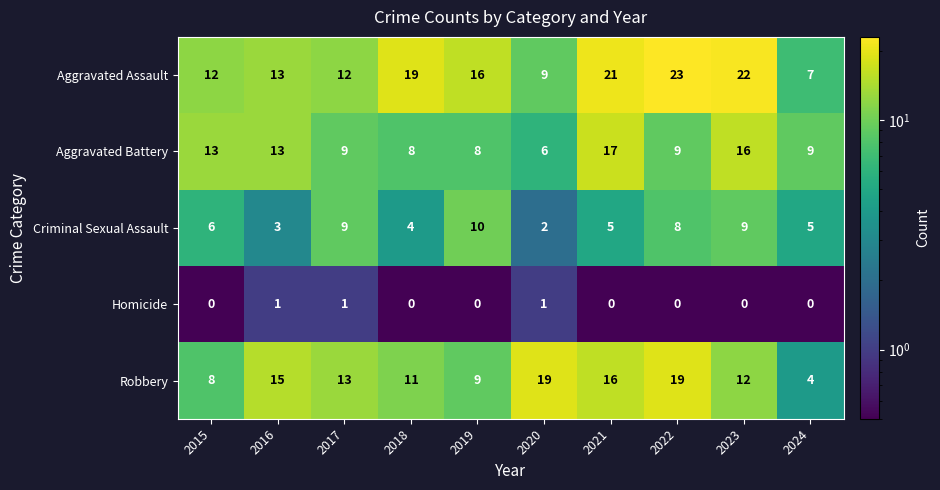

The Aggravated Battery series shows 9 at 2017. True or false?

True